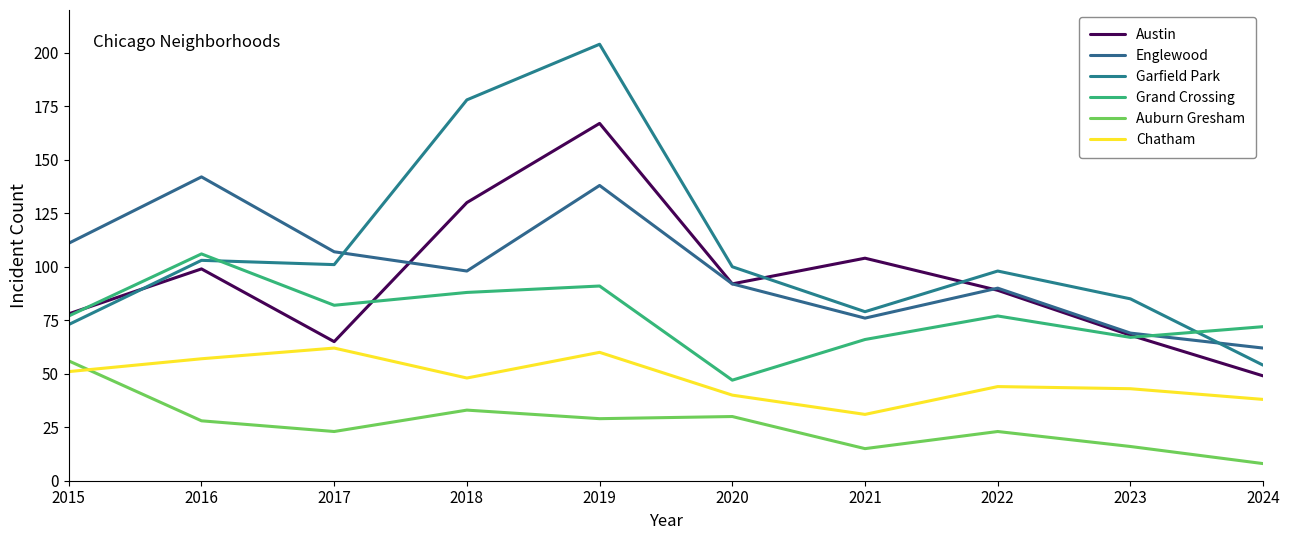

How many lines are shown in the chart?

6